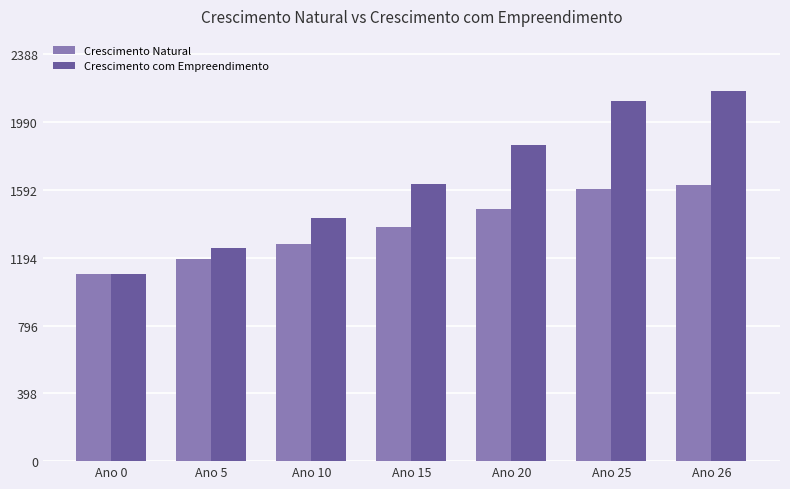

List the series in order of their peak value, highest first.

Crescimento com Empreendimento, Crescimento Natural